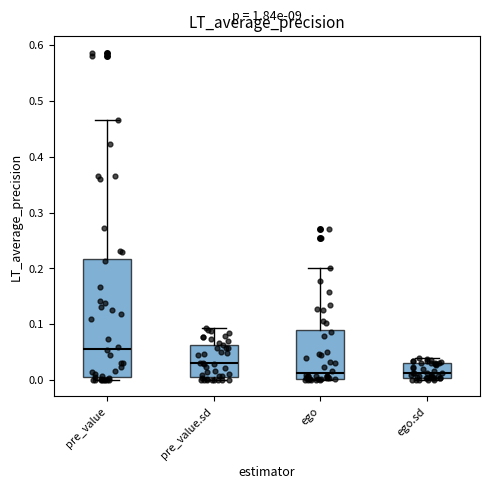

Where does the median line of the box for ego.sd sit on the y-axis? The values are not printed on the chart, so give them approximately, as read against the axis.

0.01